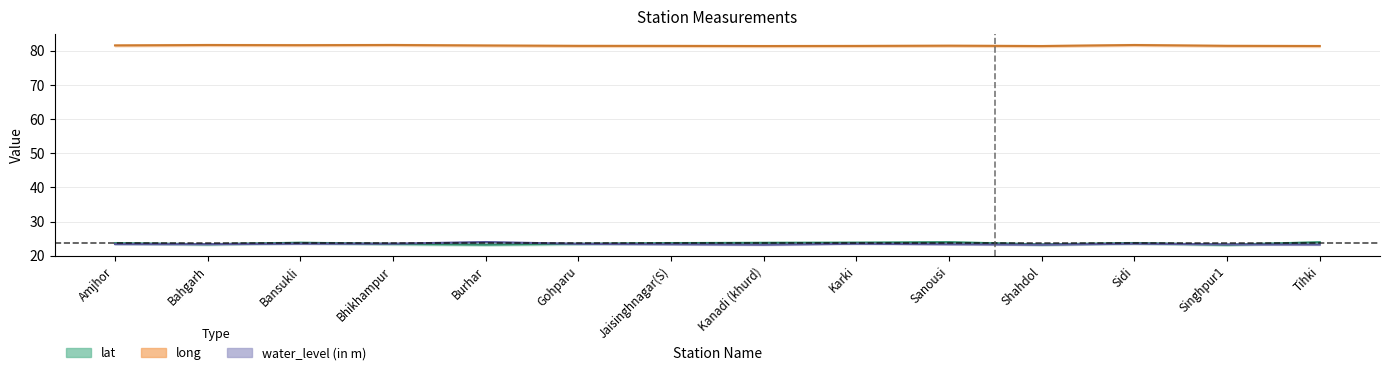

How many intersections are there between lat and water_level?

6